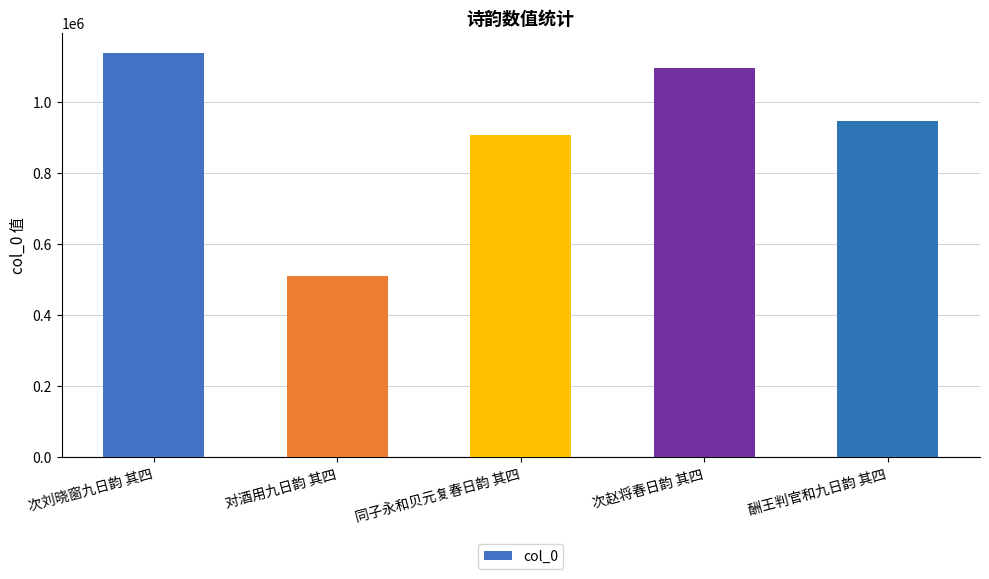

What is the label of the 5th bar from the right?

次刘晓窗九日韵 其四